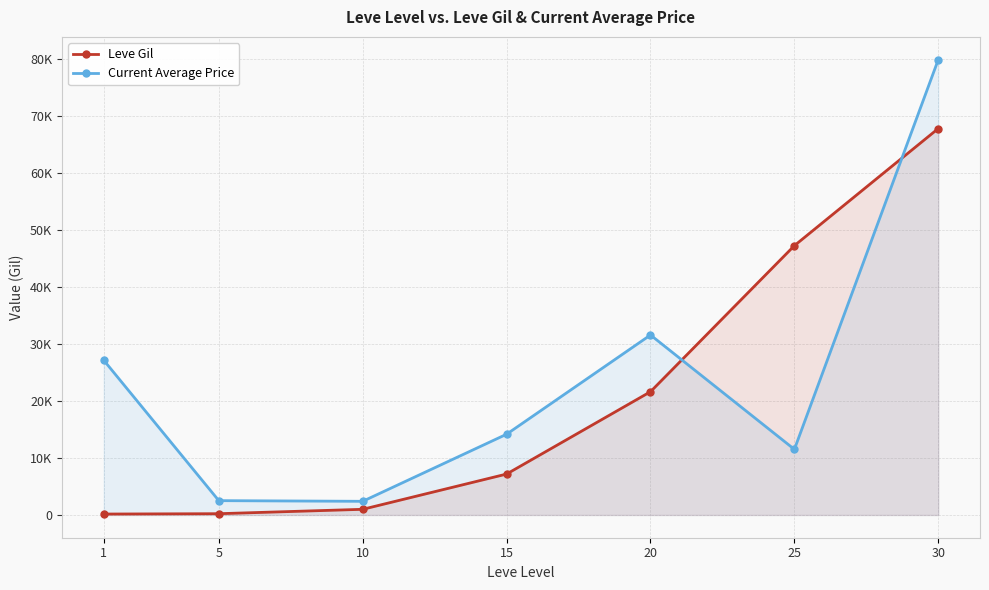

Reading left to right, transcribe all the data shown in this chart.

Leve Gil: 1=160	5=220	10=990	15=7170	20=21600	25=47200	30=67730
Current Average Price: 1=27128	5=2507	10=2392	15=14149	20=31542	25=11500	30=79800